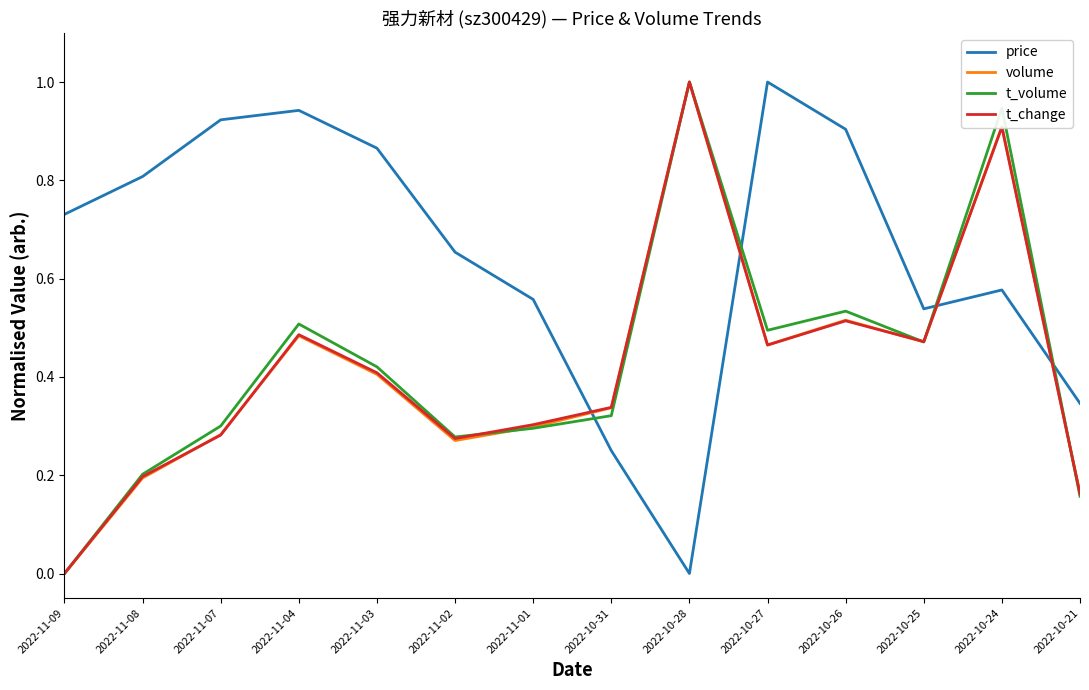

What is the highest value of the t_volume series?

1.0